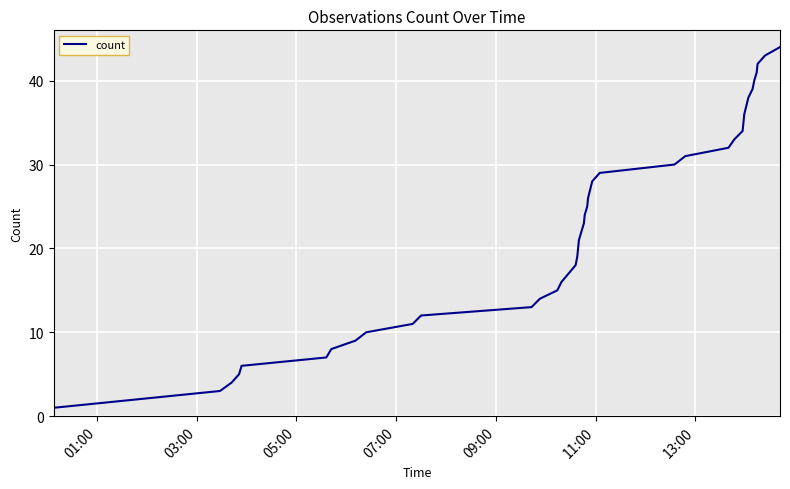

What is the difference between the maximum and minimum values?

43